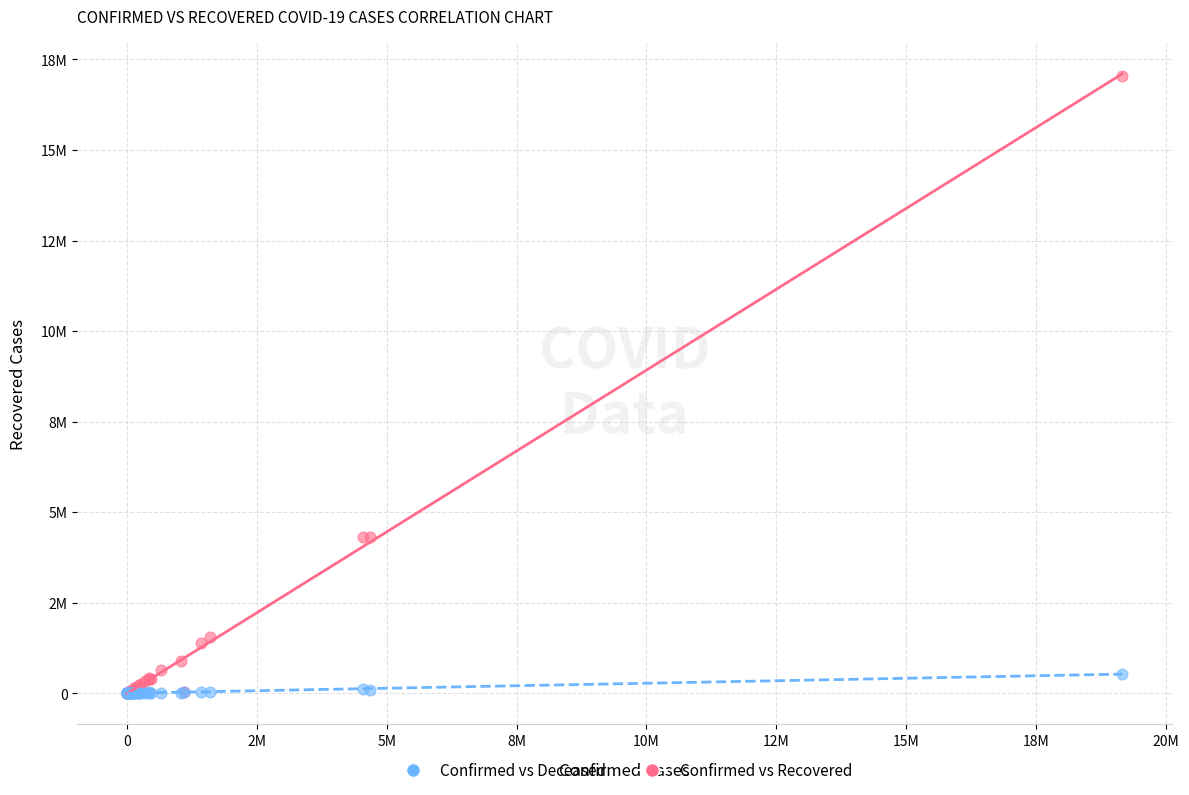

What are all the series names shown in the legend?

Confirmed vs Deceased, Confirmed vs Recovered